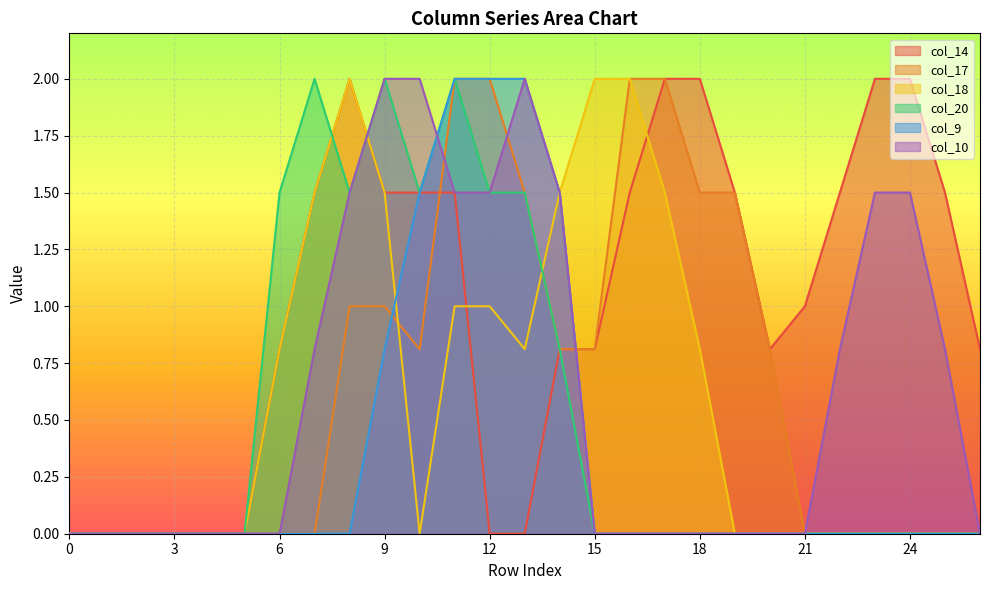

What is the difference between the second highest and second lowest values in the col_18 series?

2.0